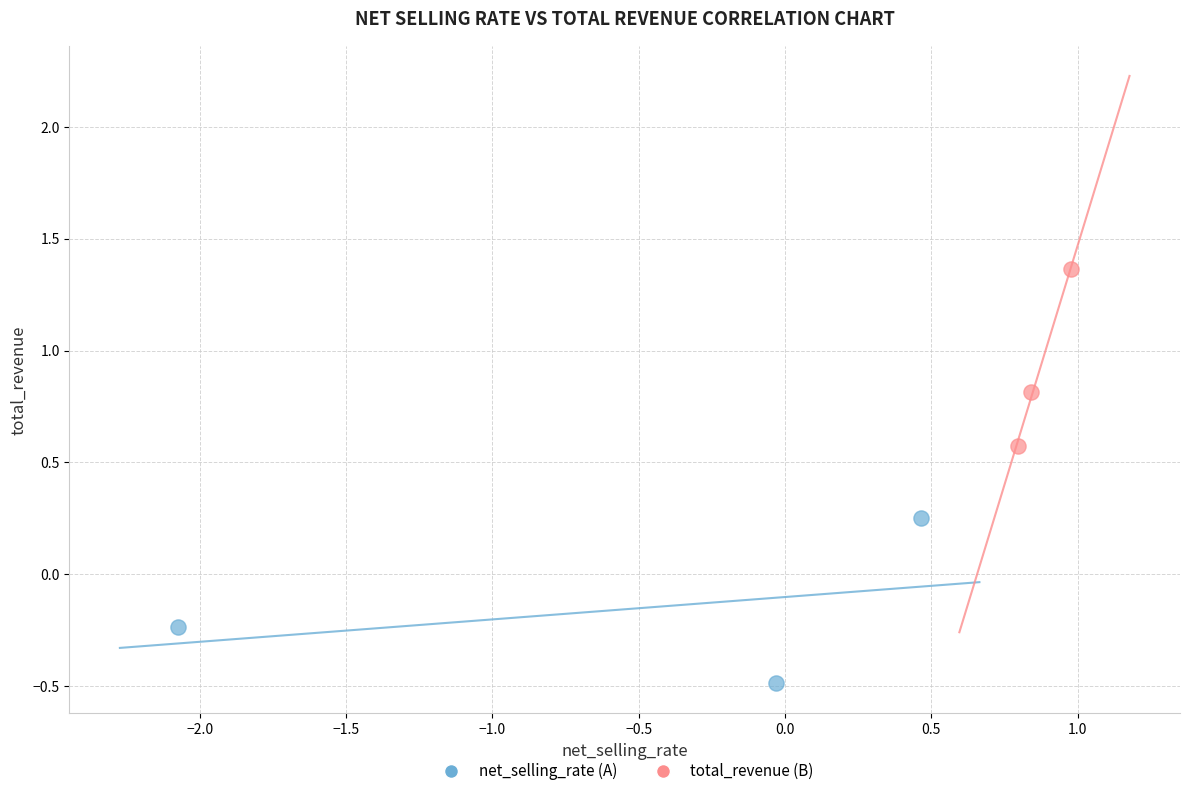

Which series contains the highest Y value?

total_revenue (B)